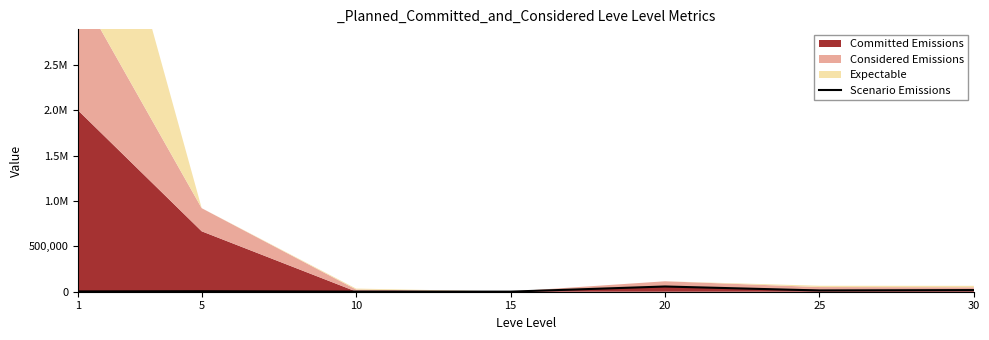

How many data points are above 5600?

4